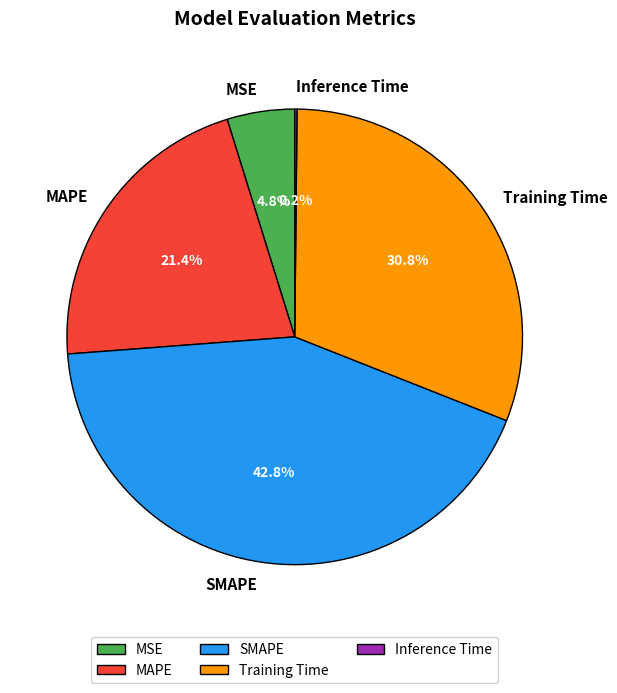

To the nearest percent, what percentage of the pie is Training Time?

31%